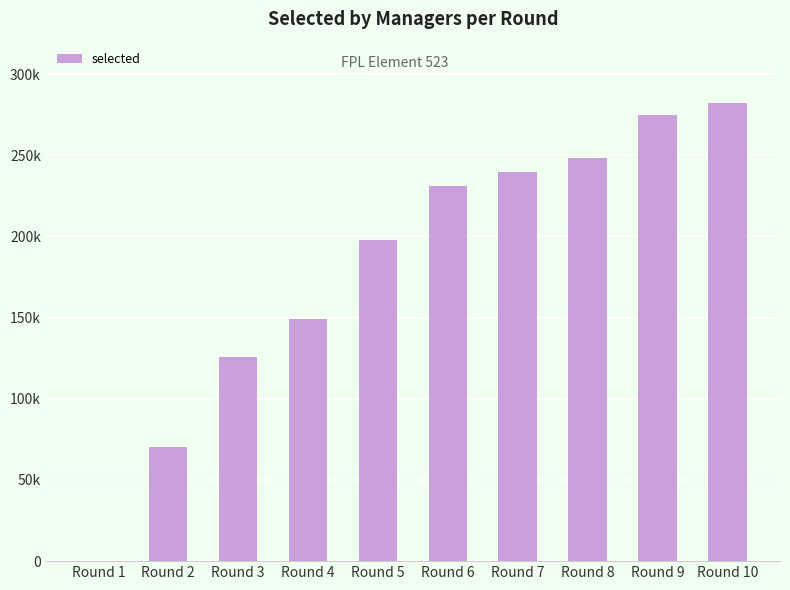

Rank the categories by value from highest to lowest.

Round 10, Round 9, Round 8, Round 7, Round 6, Round 5, Round 4, Round 3, Round 2, Round 1